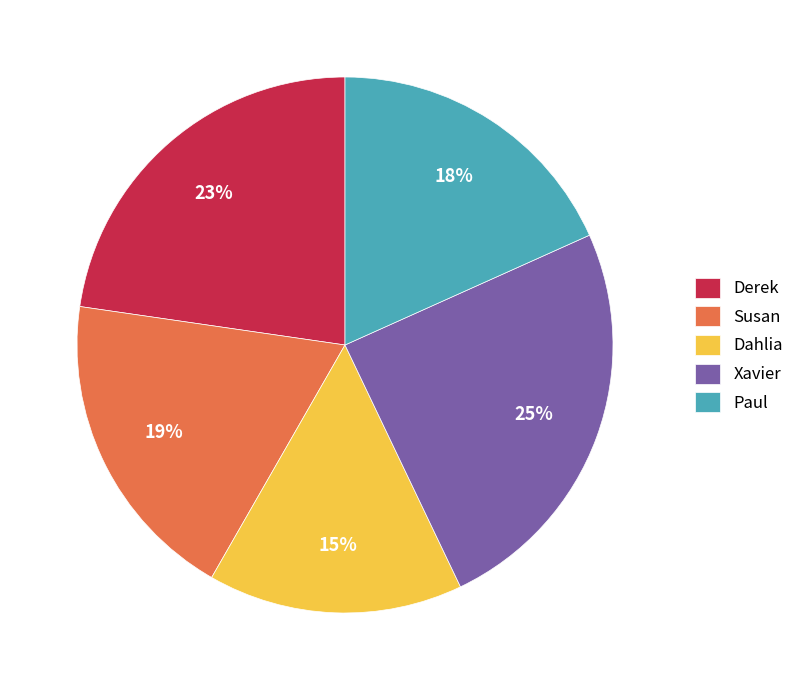

Is there any slice that represents more than half of the pie?

No